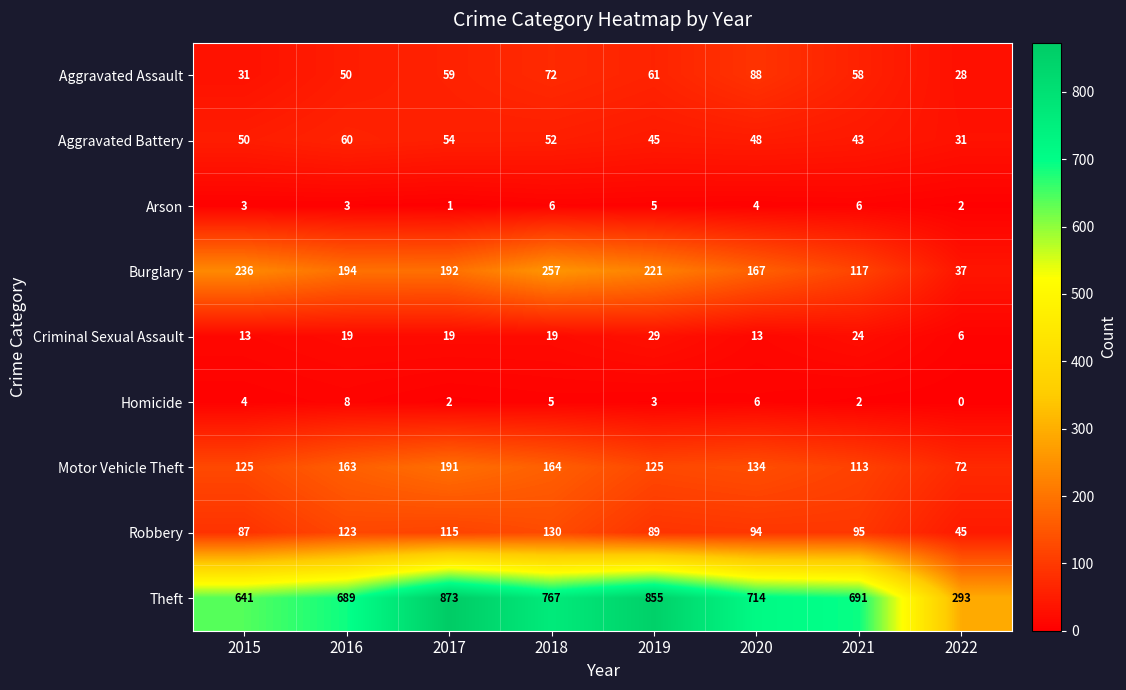

At which category does the chart reach its peak across all series?

2017